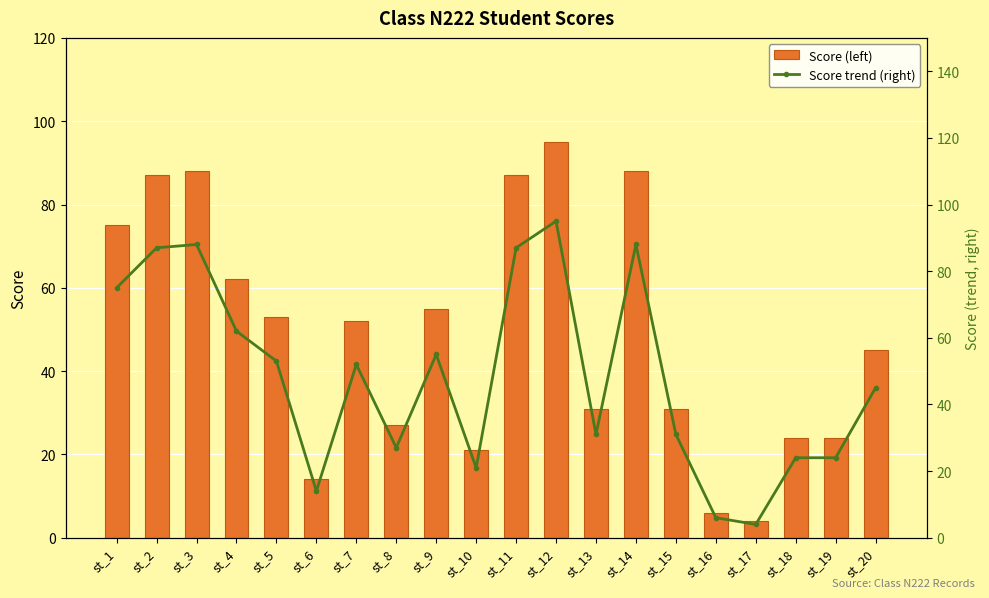

Reading left to right, list all the values displayed in this chart.

score: st_1=75	st_2=87	st_3=88	st_4=62	st_5=53	st_6=14	st_7=52	st_8=27	st_9=55	st_10=21	st_11=87	st_12=95	st_13=31	st_14=88	st_15=31	st_16=6	st_17=4	st_18=24	st_19=24	st_20=45
score trend (right): st_1=75	st_2=87	st_3=88	st_4=62	st_5=53	st_6=14	st_7=52	st_8=27	st_9=55	st_10=21	st_11=87	st_12=95	st_13=31	st_14=88	st_15=31	st_16=6	st_17=4	st_18=24	st_19=24	st_20=45